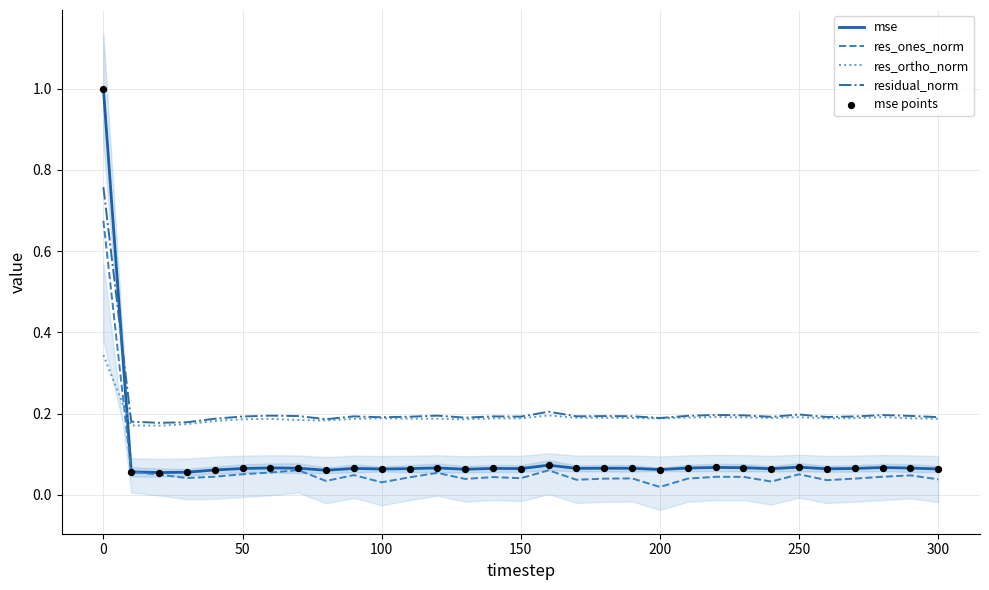

Which series has the largest total across all categories?

residual_norm